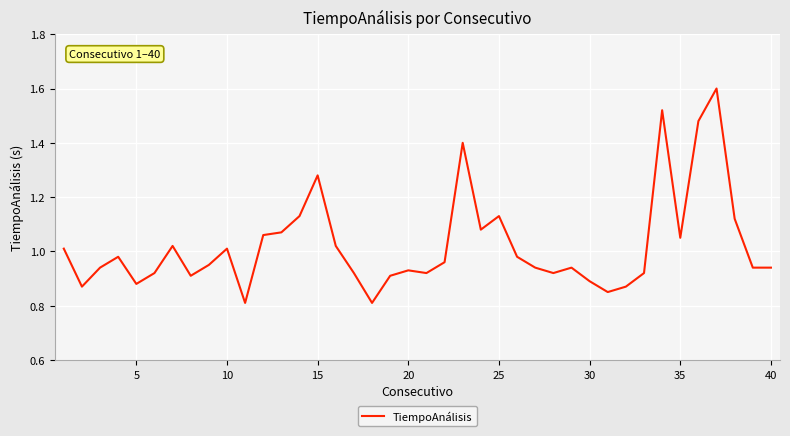

Is this an area chart (filled region under the line)?

No